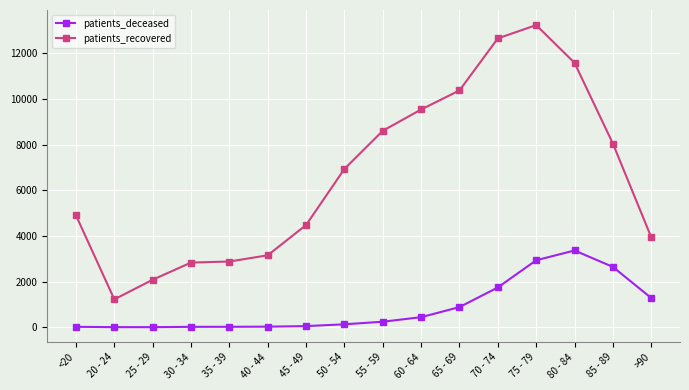

The value of patients_recovered at 40 - 44 is 3151. True or false?

True